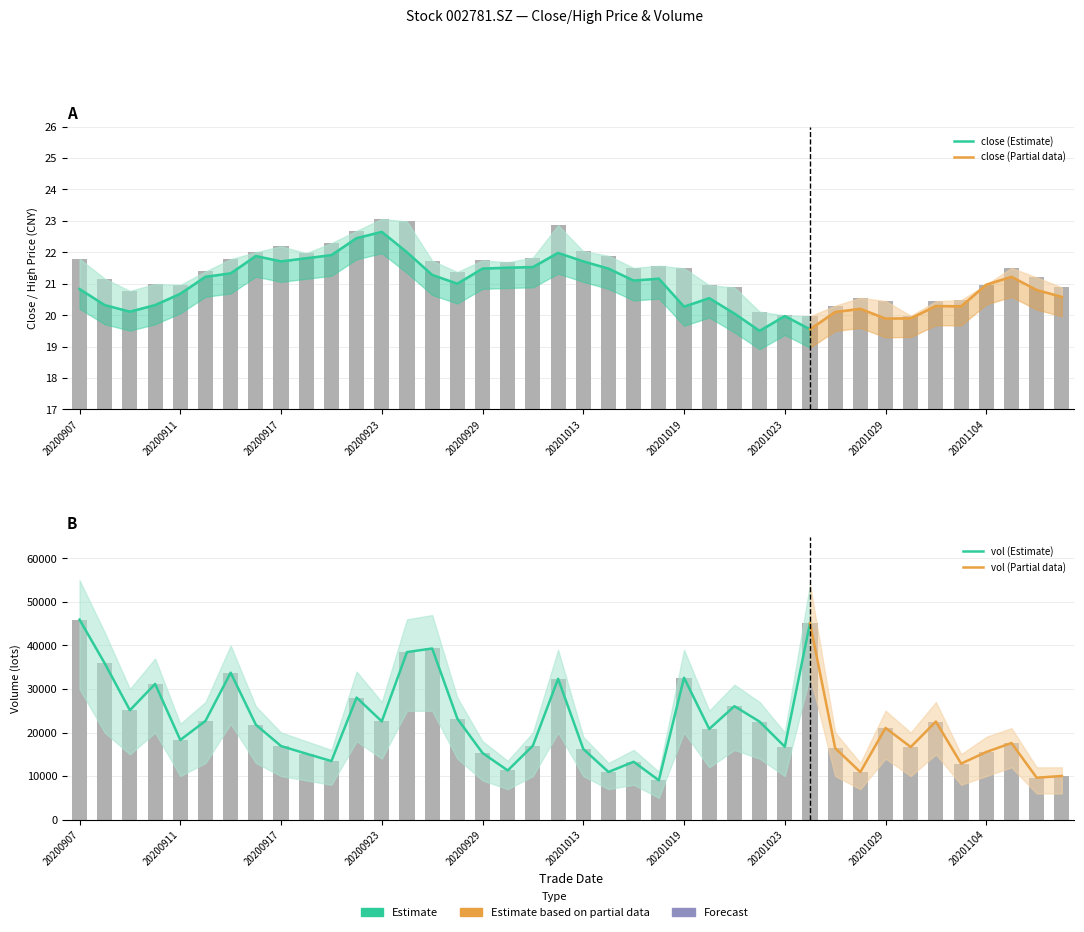

Reading right to left, transcribe all the data shown in this chart.

high: 20201109=20.9	20201106=21.2	20201105=21.5	20201104=21.0	20201103=20.5	20201102=20.4	20201030=20.0	20201029=20.4	20201028=20.6	20201027=20.3	20201026=20.0	20201023=20.0	20201022=20.1	20201021=20.9	20201020=20.9	20201019=21.5	20201016=21.6	20201015=21.5	20201014=21.9	20201013=22.0	20201012=22.9	20201009=21.8	20200930=21.7	20200929=21.7	20200928=21.4	20200925=21.7	20200924=23.0	20200923=23.1	20200922=22.7	20200921=22.3	20200918=22.0	20200917=22.2	20200916=22.0	20200915=21.8	20200914=21.4	20200911=21.0	20200910=21.0	20200909=20.8	20200908=21.2	20200907=21.8
vol: 20201109=10012.0	20201106=9617.6	20201105=17593.0	20201104=15520.8	20201103=12854.0	20201102=22519.0	20201030=16670.0	20201029=21045.0	20201028=10913.0	20201027=16409.1	20201026=45123.4	20201023=16738.0	20201022=22498.3	20201021=26049.0	20201020=20818.6	20201019=32595.0	20201016=9017.0	20201015=13277.0	20201014=10934.0	20201013=16220.0	20201012=32343.0	20201009=16989.3	20200930=11279.0	20200929=15289.3	20200928=23191.0	20200925=39311.8	20200924=38486.0	20200923=22558.0	20200922=28028.0	20200921=13435.0	20200918=15146.0	20200917=16889.0	20200916=21788.2	20200915=33750.0	20200914=22669.0	20200911=18290.0	20200910=31167.0	20200909=25117.0	20200908=35889.9	20200907=45946.2